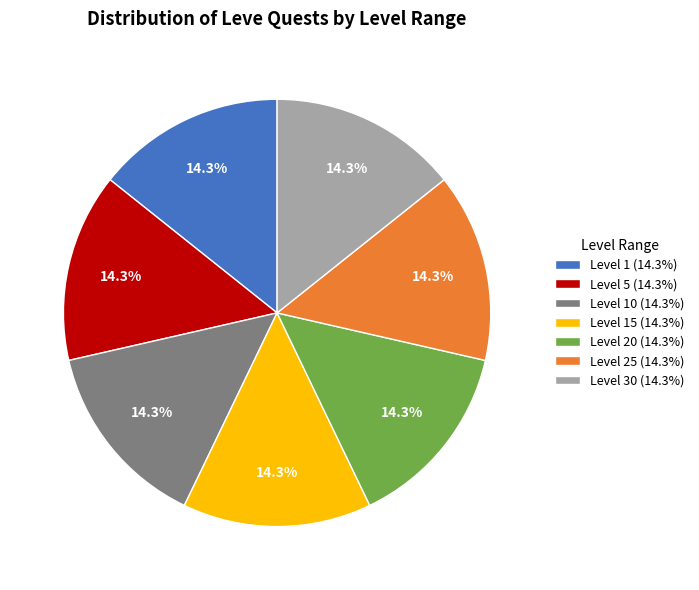

Combined, what portion of the pie is Level 15 (14.3%) and Level 20 (14.3%)?

28.6%